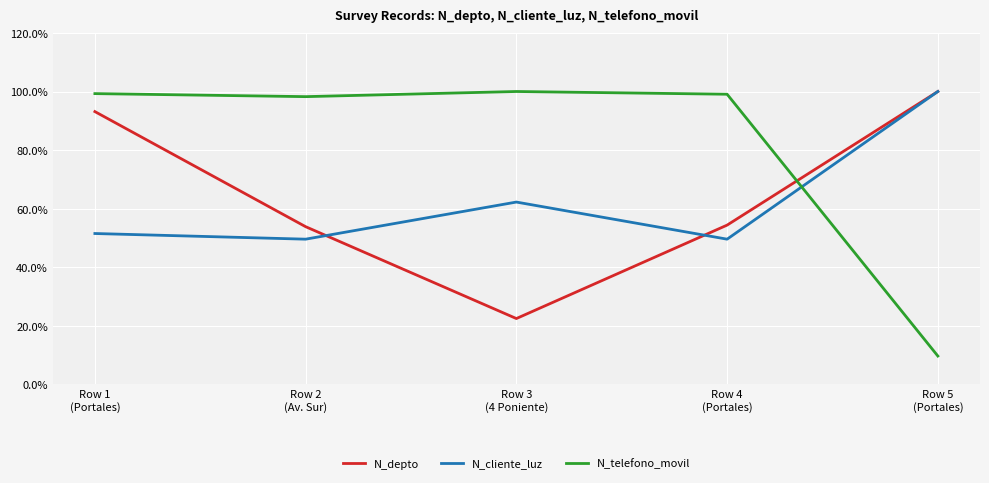

At which label does N_depto reach its peak?

Row 5
(Portales)